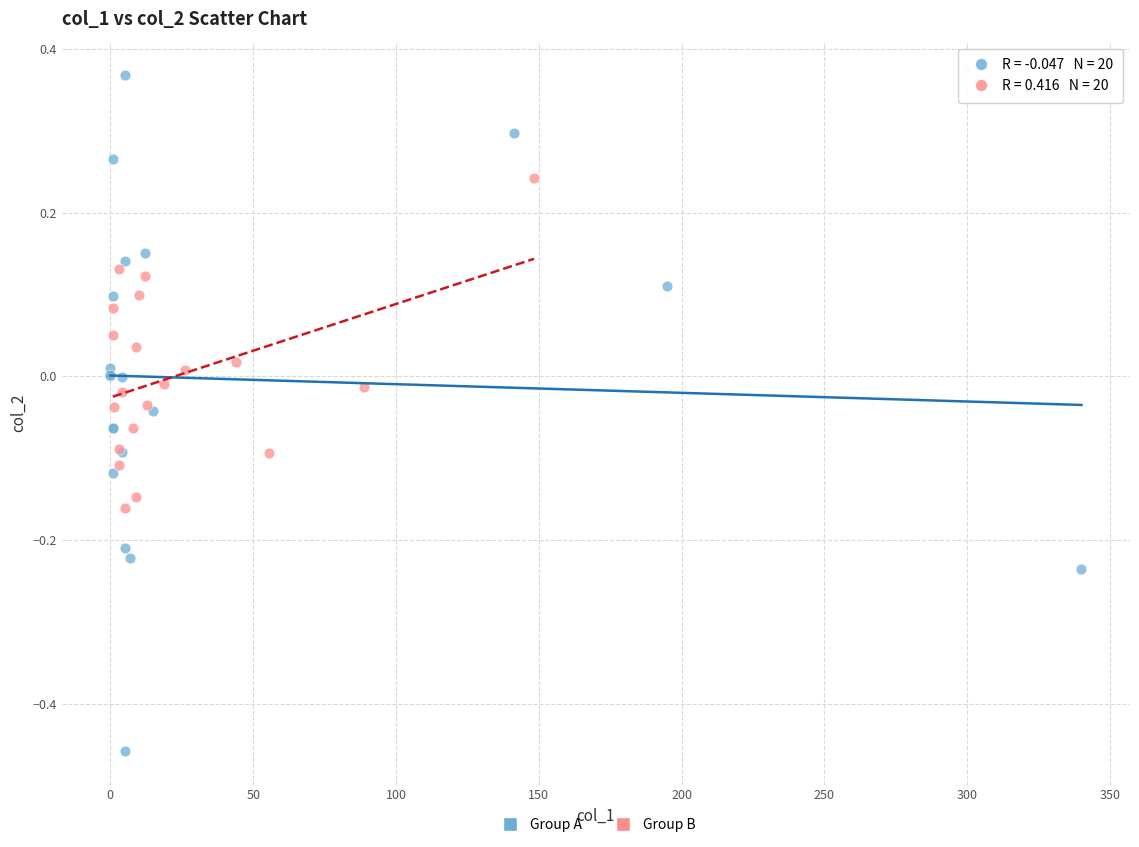

Which series reaches the minimum Y coordinate?

Group A